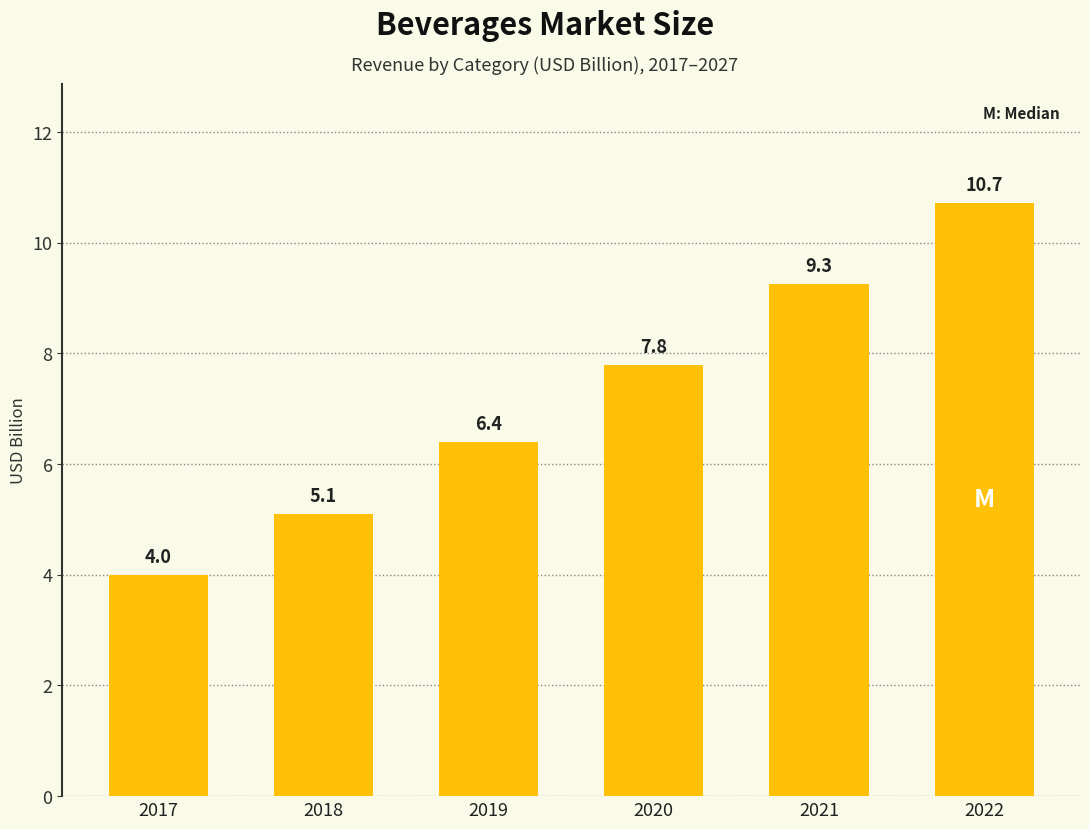

Where does the data first go above 7?

2020